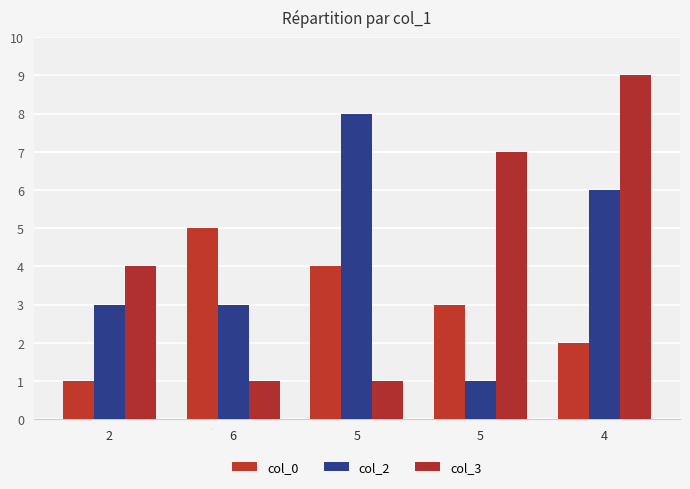

List the labels in order of col_0 value, smallest first.

2, 4, 5, 5, 6